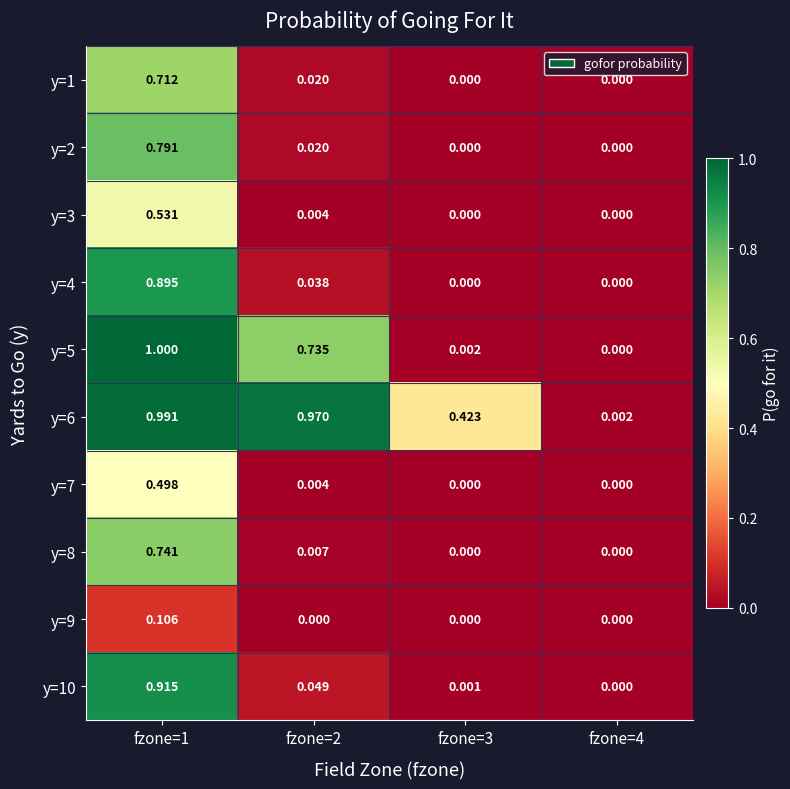

What is the greatest value displayed?

1.0